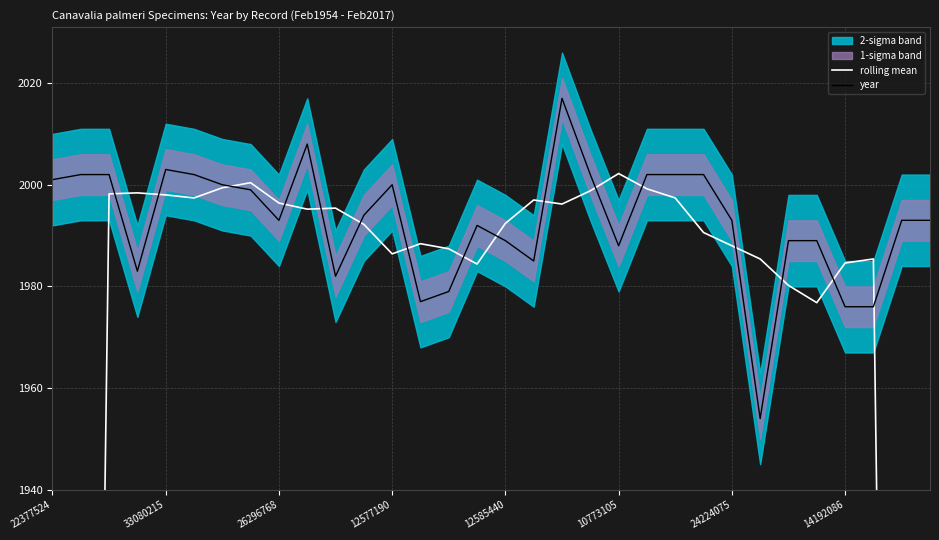

Reading right to left, extract all data points from this chart.

rolling mean: 1192.4	1587.6	1985.4	1984.6	1976.8	1980.2	1985.4	1988.0	1990.6	1997.4	1999.2	2002.2	1998.8	1996.2	1997.0	1992.4	1984.4	1987.4	1988.4	1986.4	1992.2	1995.4	1995.2	1996.4	2000.4	1999.4	1997.4	1998.0	1998.4	1998.2	1597.6	1201.0
year: 1993.0	1993.0	1976.0	1976.0	1989.0	1989.0	1954.0	1993.0	2002.0	2002.0	2002.0	1988.0	2002.0	2017.0	1985.0	1989.0	1992.0	1979.0	1977.0	2000.0	1994.0	1982.0	2008.0	1993.0	1999.0	2000.0	2002.0	2003.0	1983.0	2002.0	2002.0	2001.0